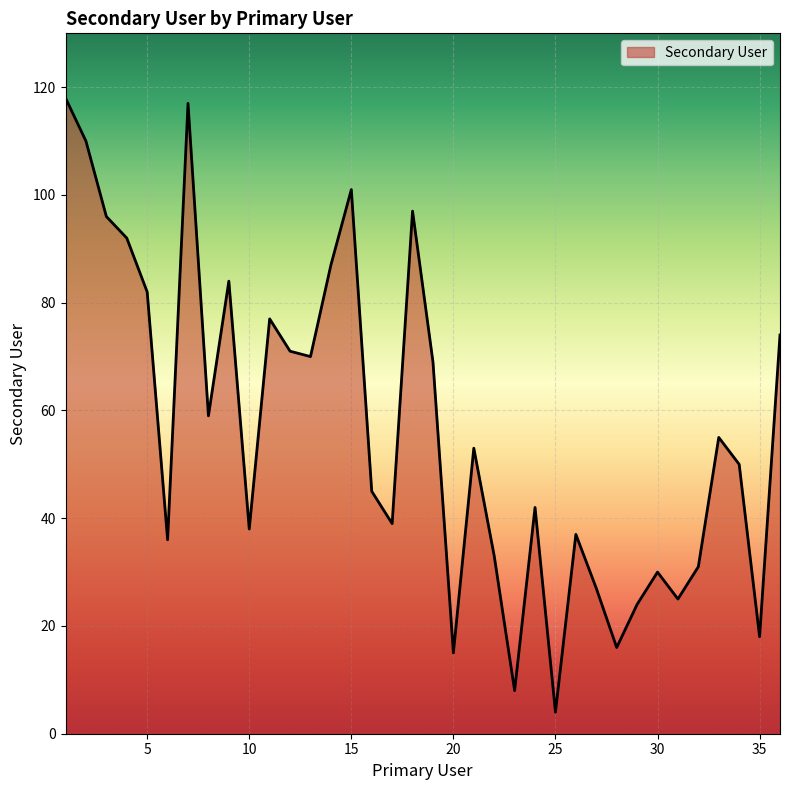

What is the smallest value displayed?

4